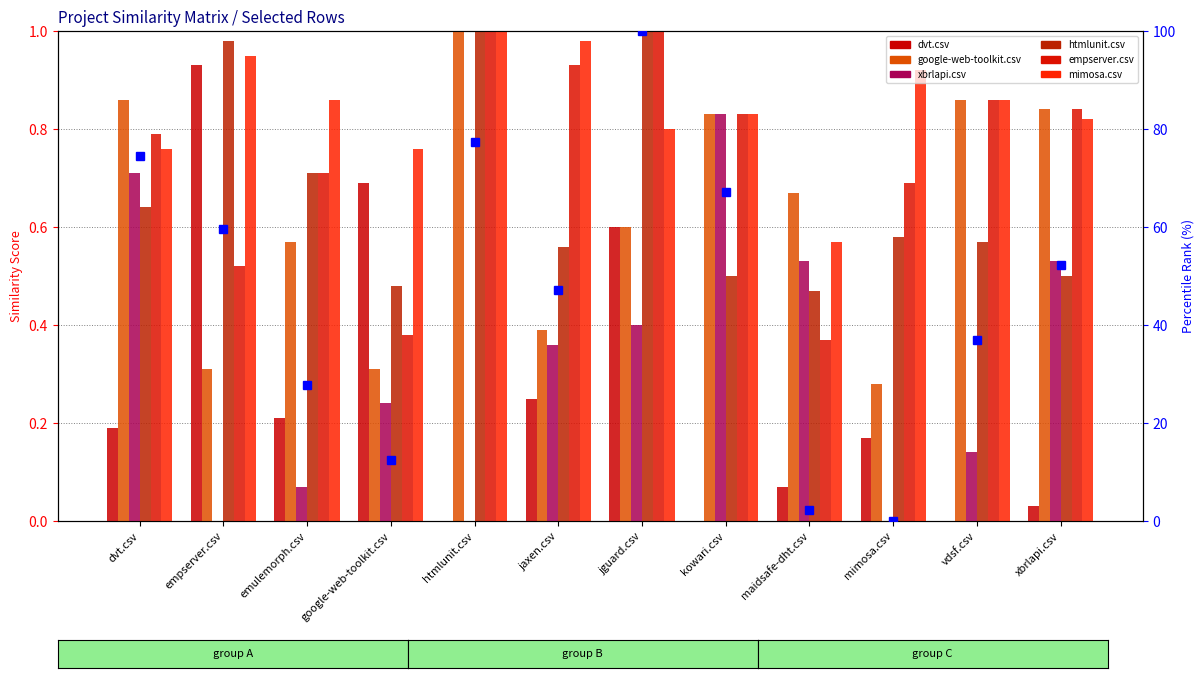

What is the maximum value shown in the chart?

1.0